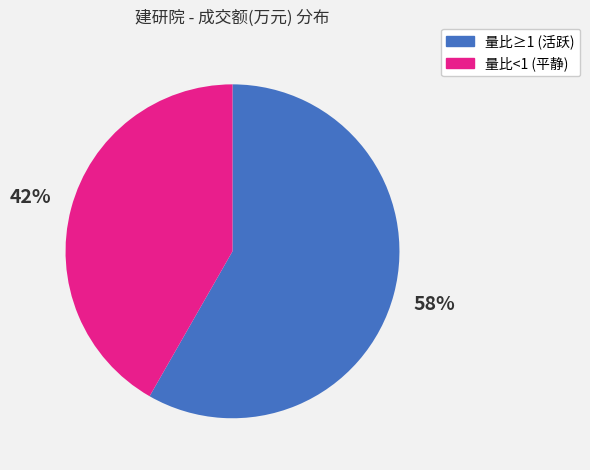

To the nearest percent, what is the average slice percentage?

50%